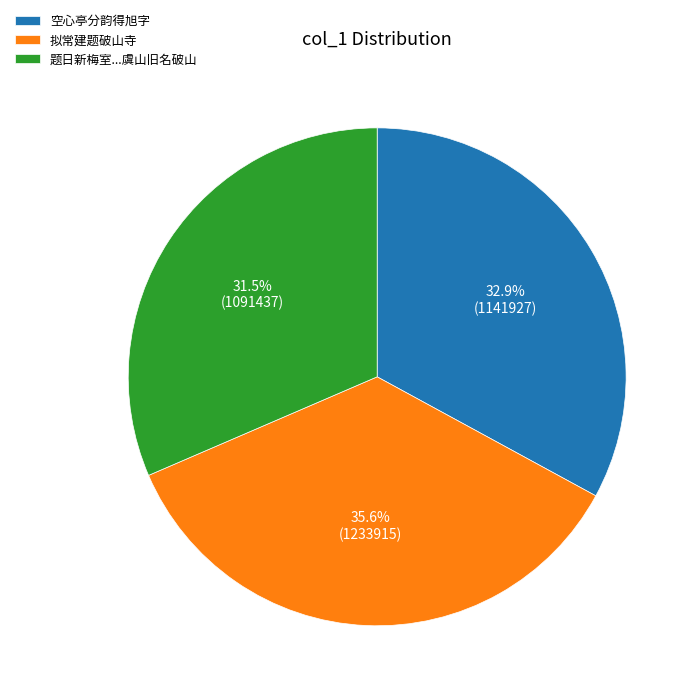

Which slice is the smallest?

题日新梅室...虞山旧名破山